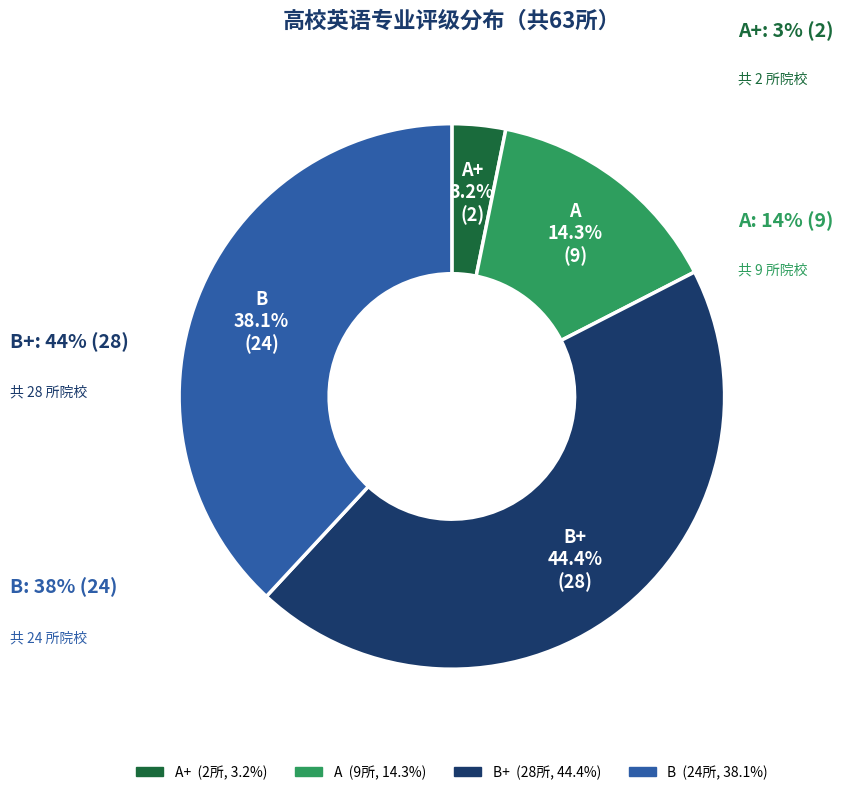

True or false: B accounts for 49% of the total.

False